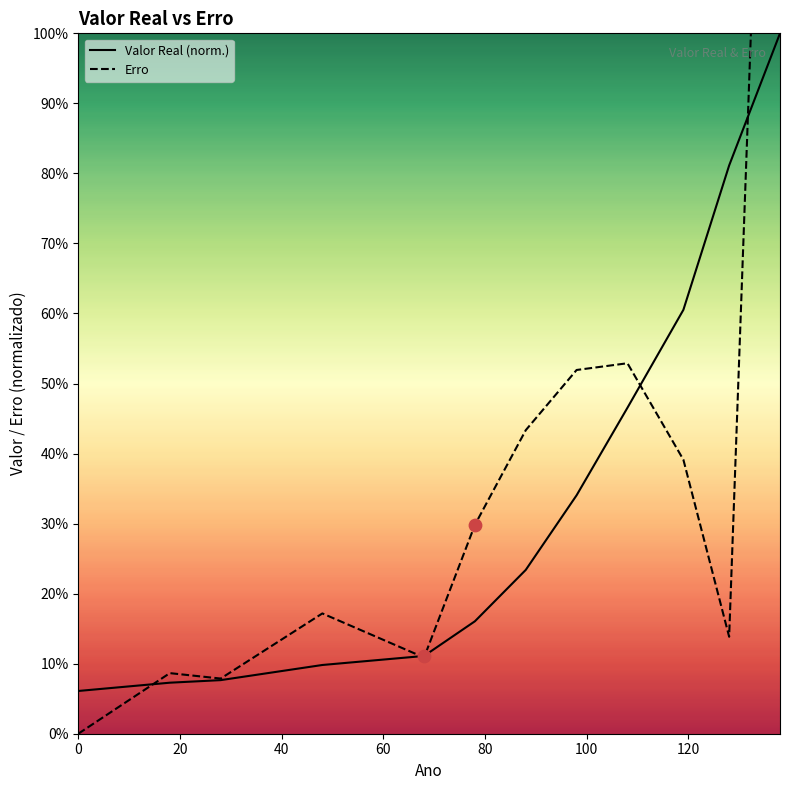

Which series reaches the maximum Y coordinate?

Erro